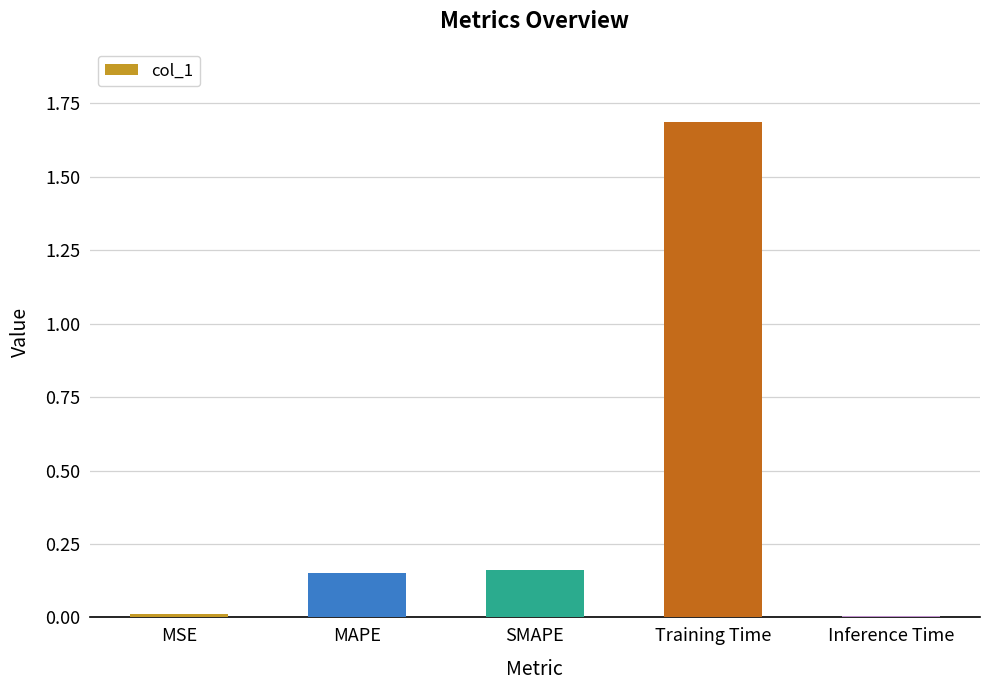

What is the difference between the maximum and minimum values?

1.7